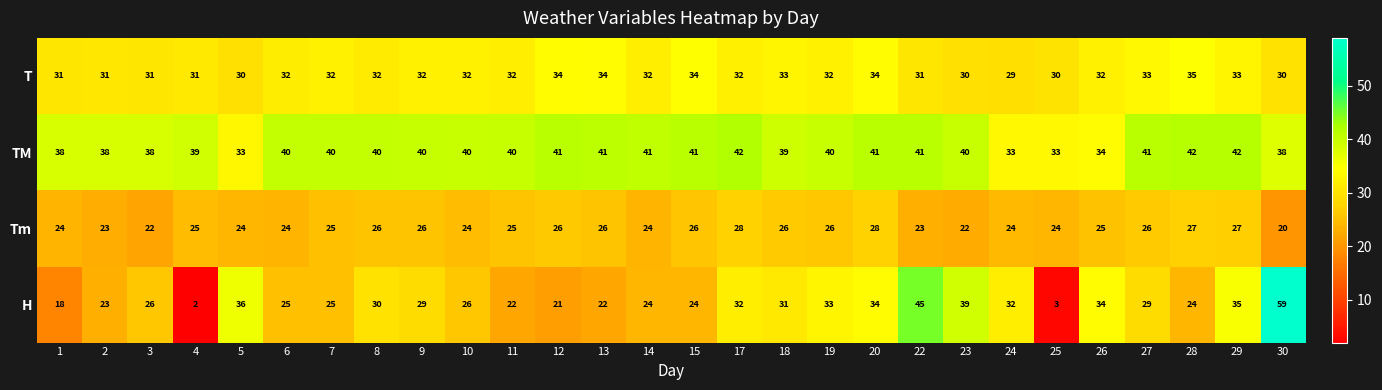

What is the sum of all H values?

783